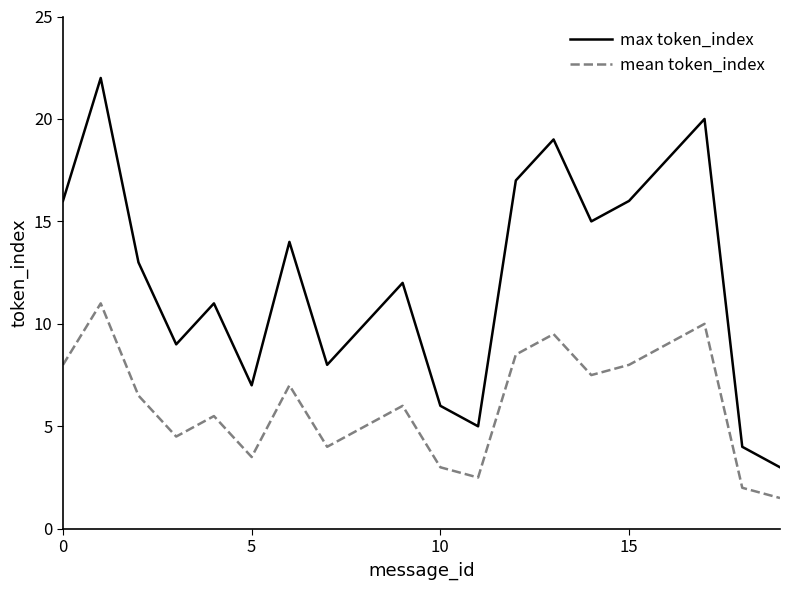

Which series has the largest range (max minus min)?

max token_index